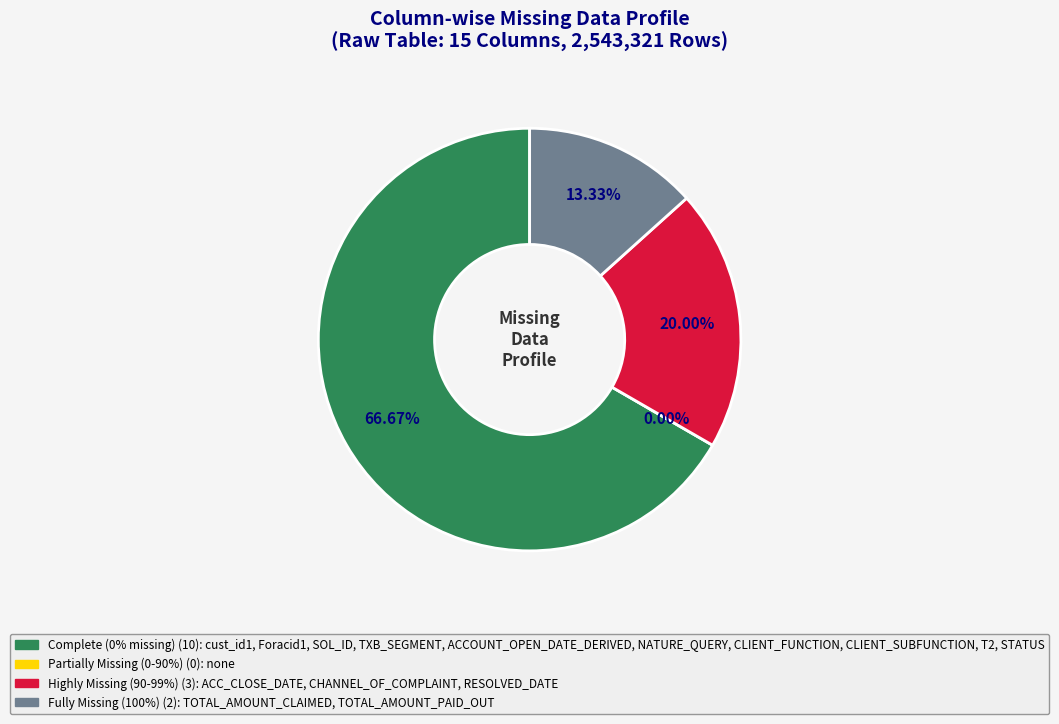

Does SOL_ID represent more than half of the total?

No